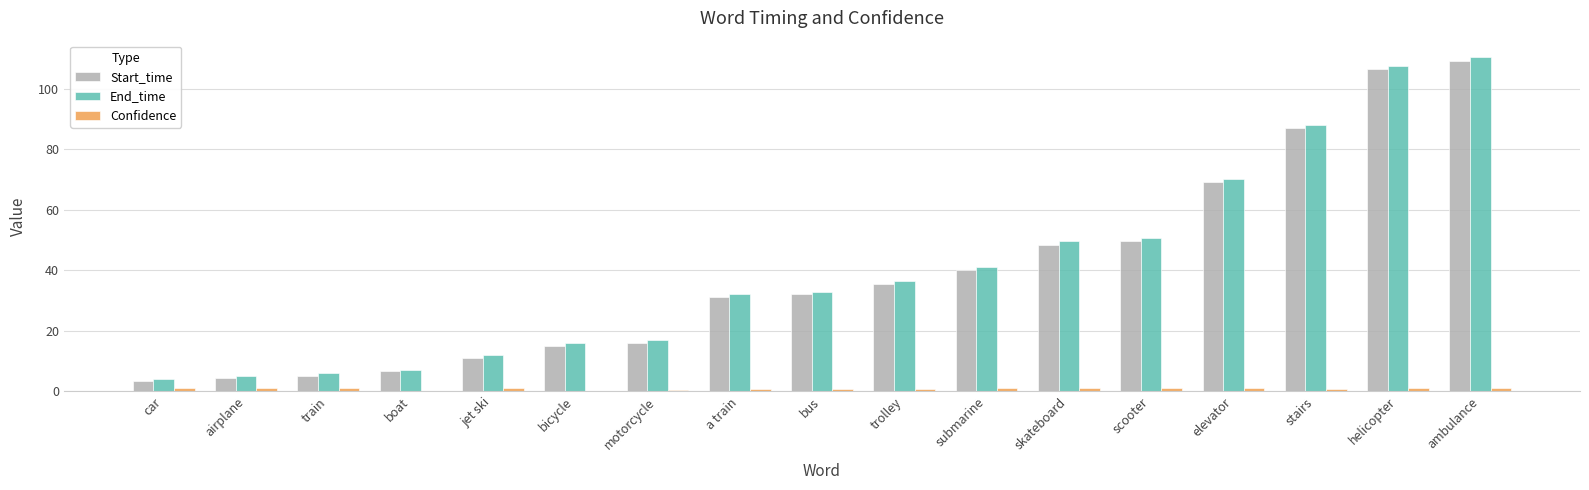

What is the sum of all End_time values?

686.5